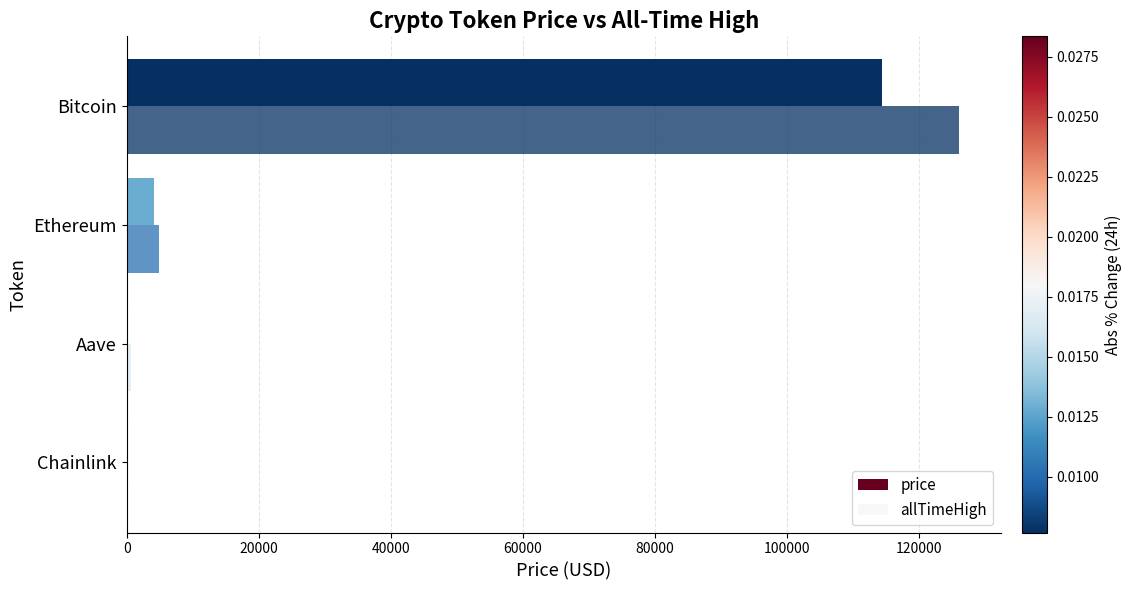

Count the number of categories in the chart.

4